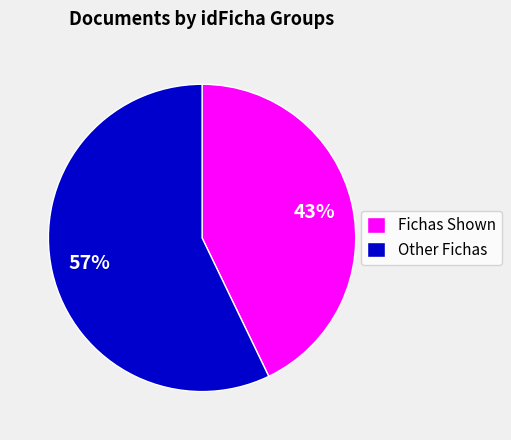

Which category accounts for the majority?

Other Fichas